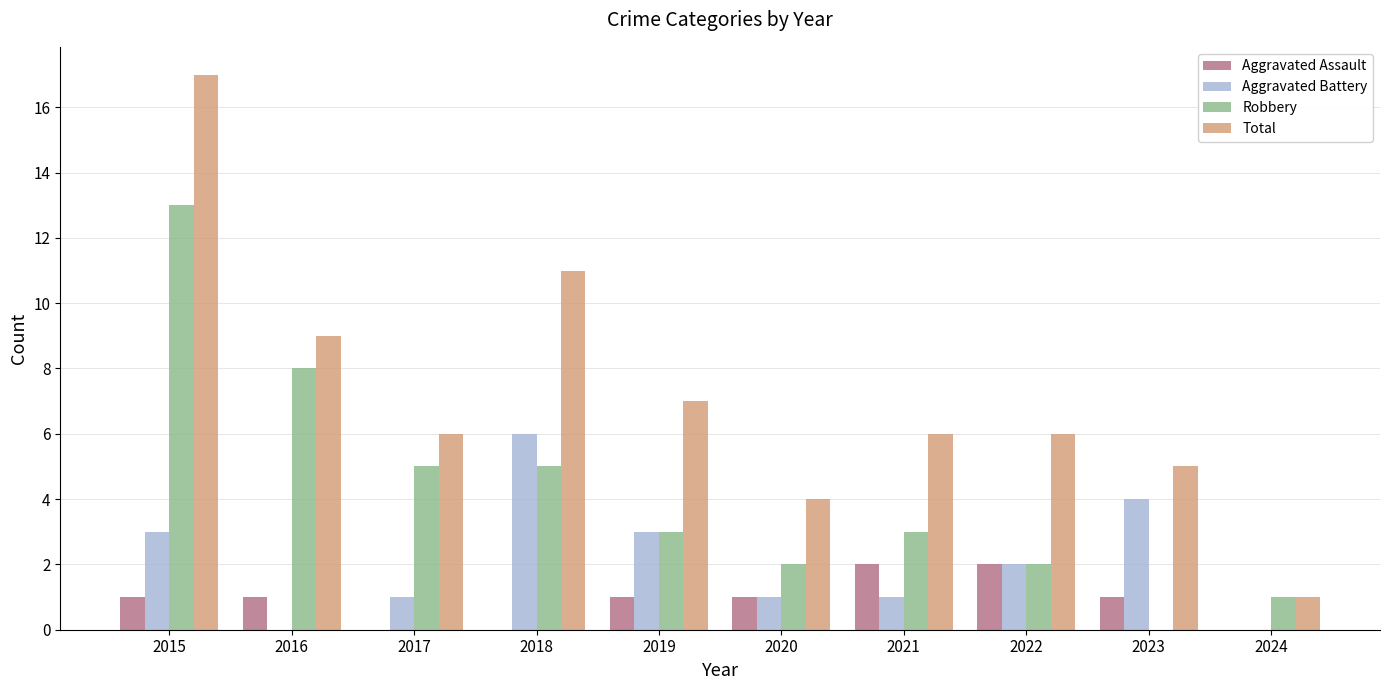

True or false: Total has a value of 10 at 2017.

False